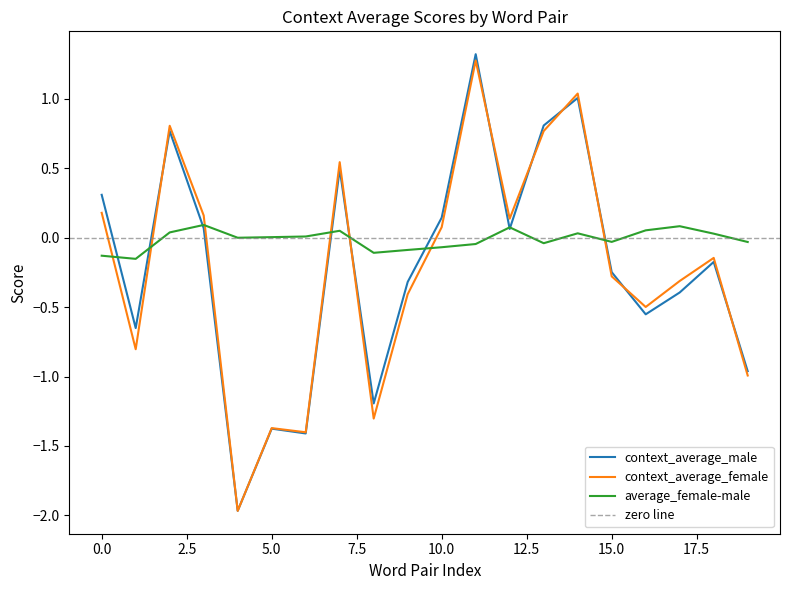

What is the difference between the maximum and minimum values in the context_average_male series?

3.3